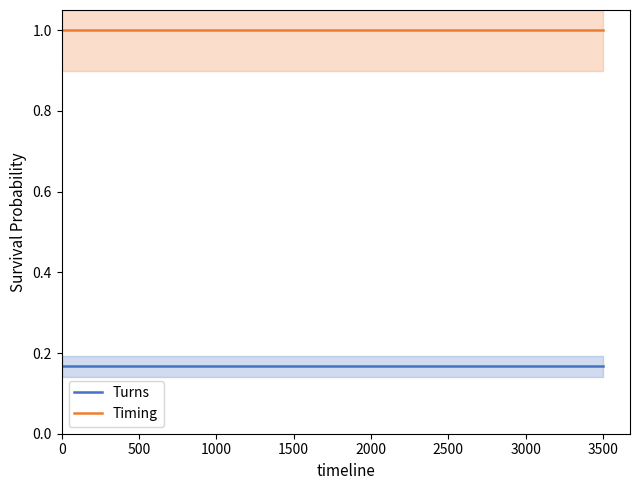

What is the total value across all series at 1000?

1.2